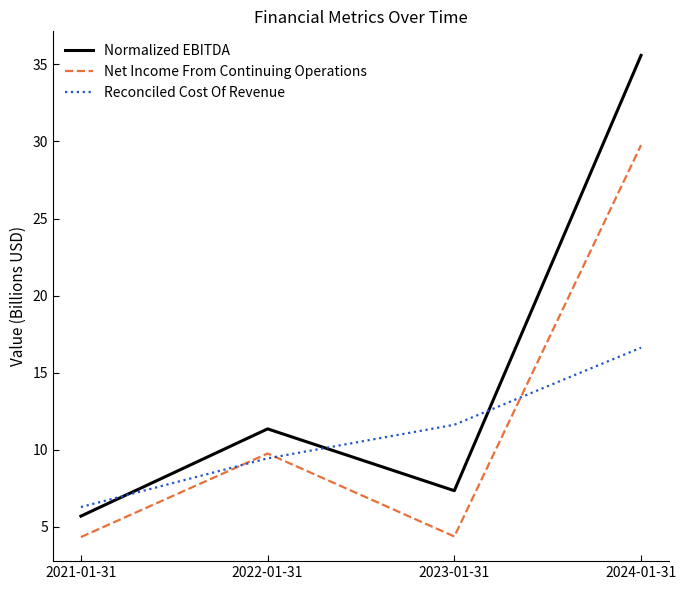

What value does the Normalized EBITDA series have at 2022-01-31?

11.4